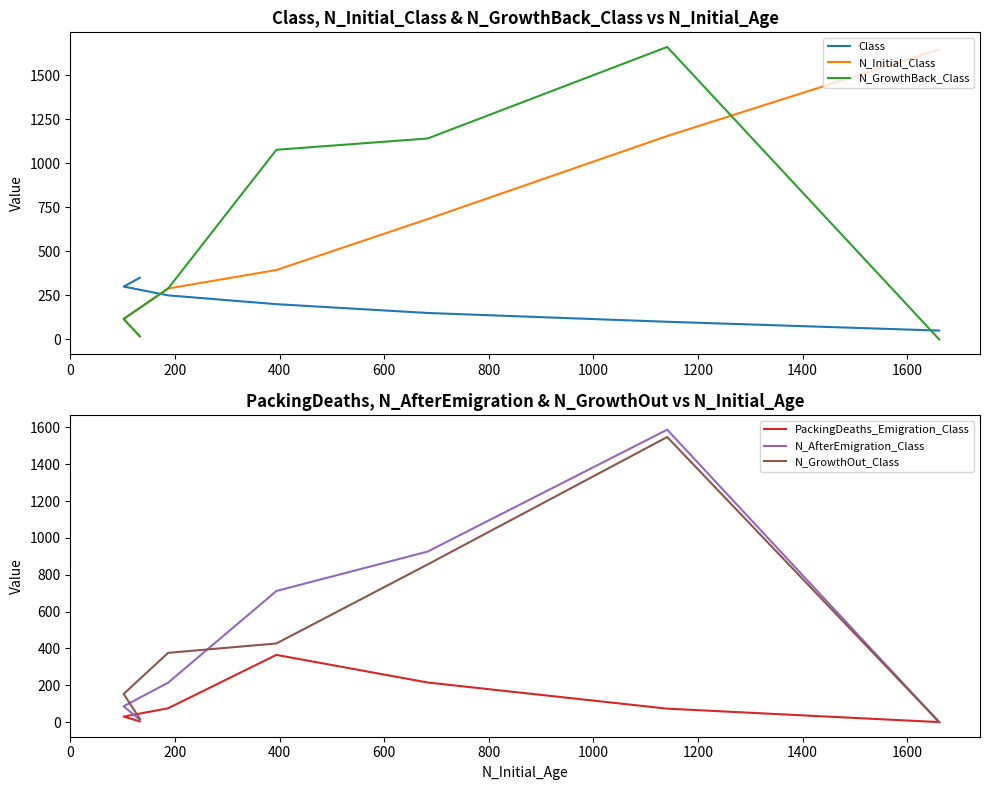

Reading left to right, extract all data points from this chart.

Class: 50	100	150	200	250	300	350
N_Initial_Class: 1647	1155	683	394	289	116	17
N_GrowthBack_Class: 0	1661	1141	1077	289	116	17
PackingDeaths_Emigration_Class: 0	73	215	365	75	30	4
N_AfterEmigration_Class: 0	1588	926	712	214	86	13
N_GrowthOut_Class: 0	1548	856	427	376	153	18